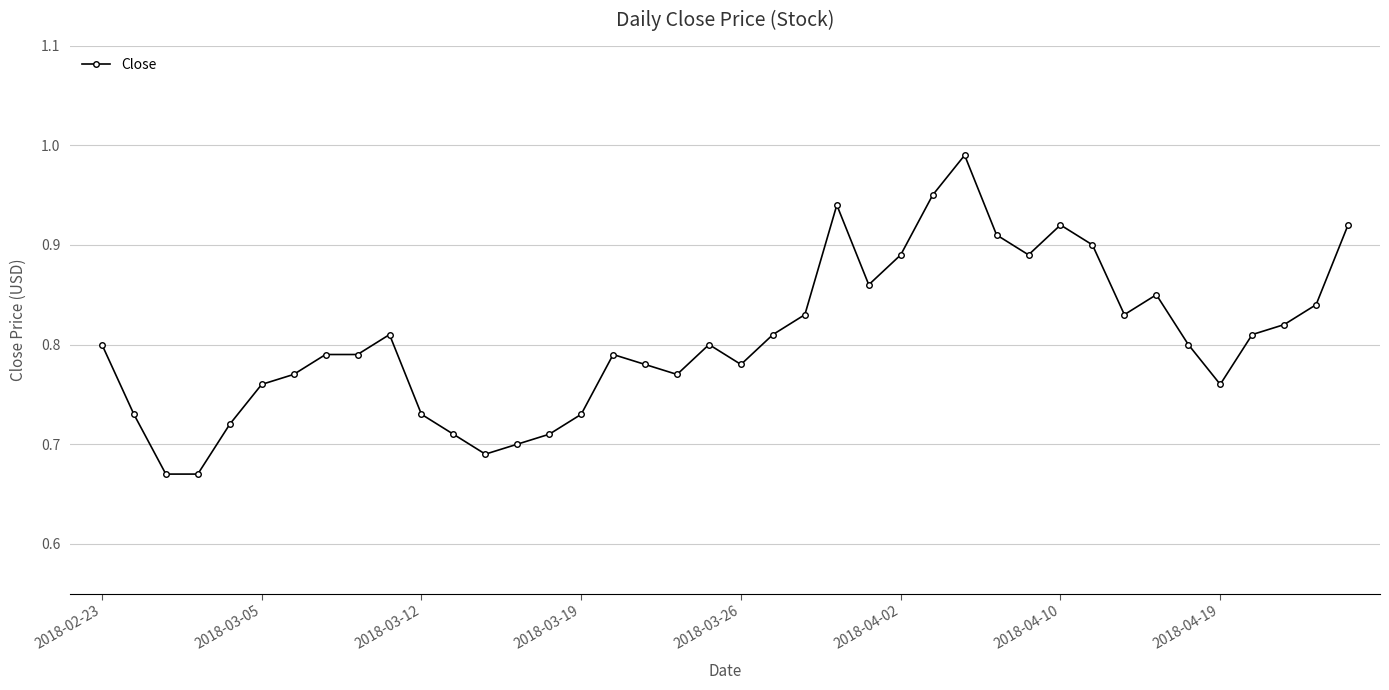

What is the difference between the maximum and minimum values?

0.3